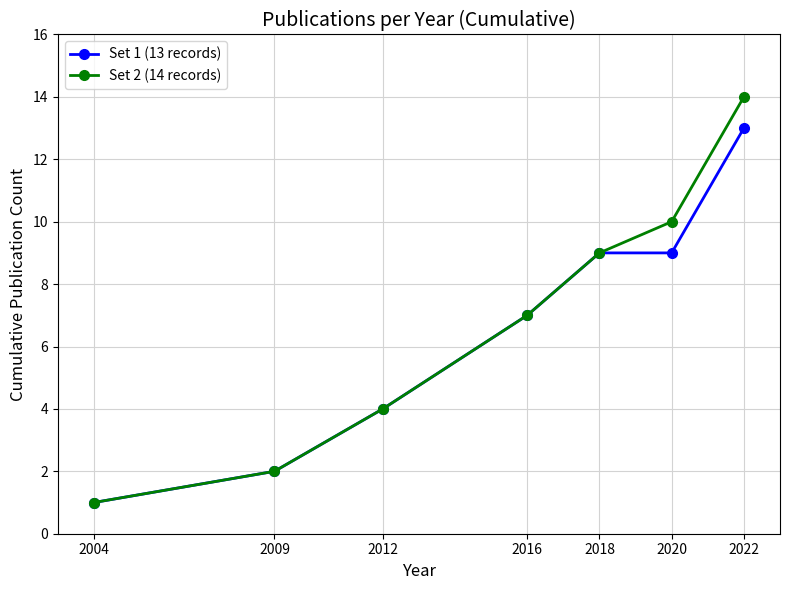

True or false: Set 2 (14 records) has more than 2 interior local peaks.

False